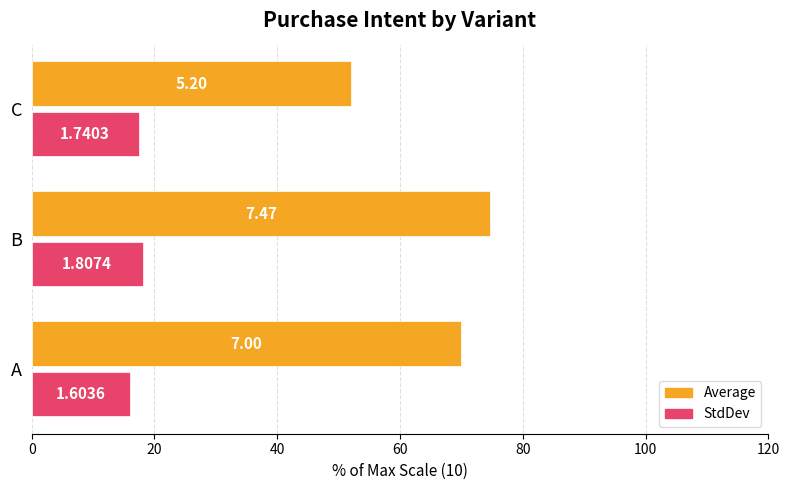

Rank the series by their maximum value, from highest to lowest.

Average, StdDev